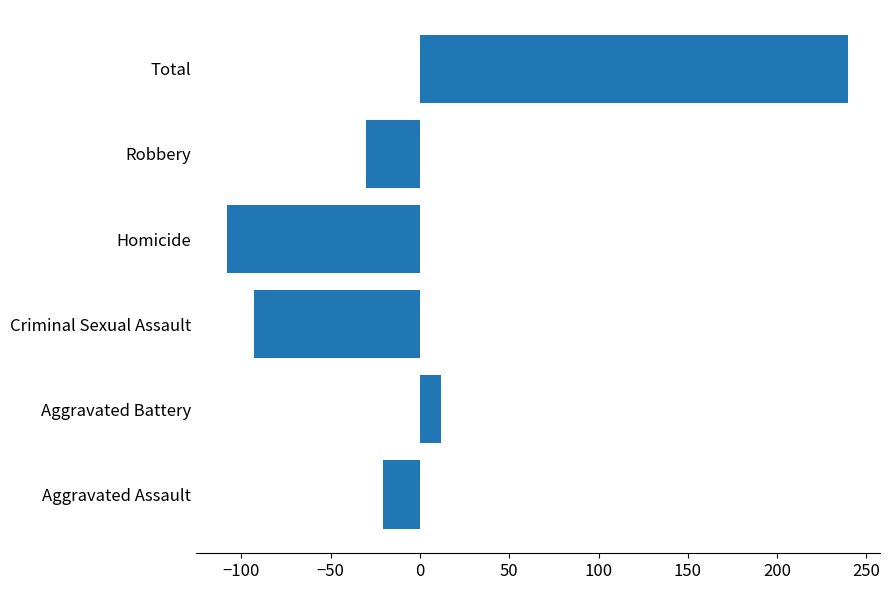

Which has a higher value, Aggravated Assault or Homicide?

Aggravated Assault